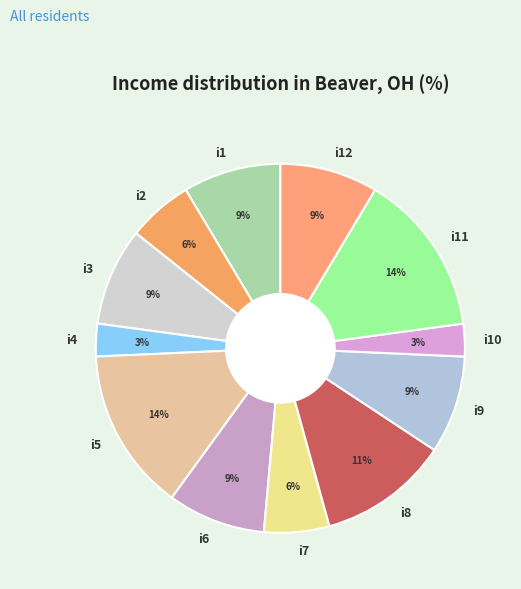

Is it true that i12 is 9% of the pie?

True